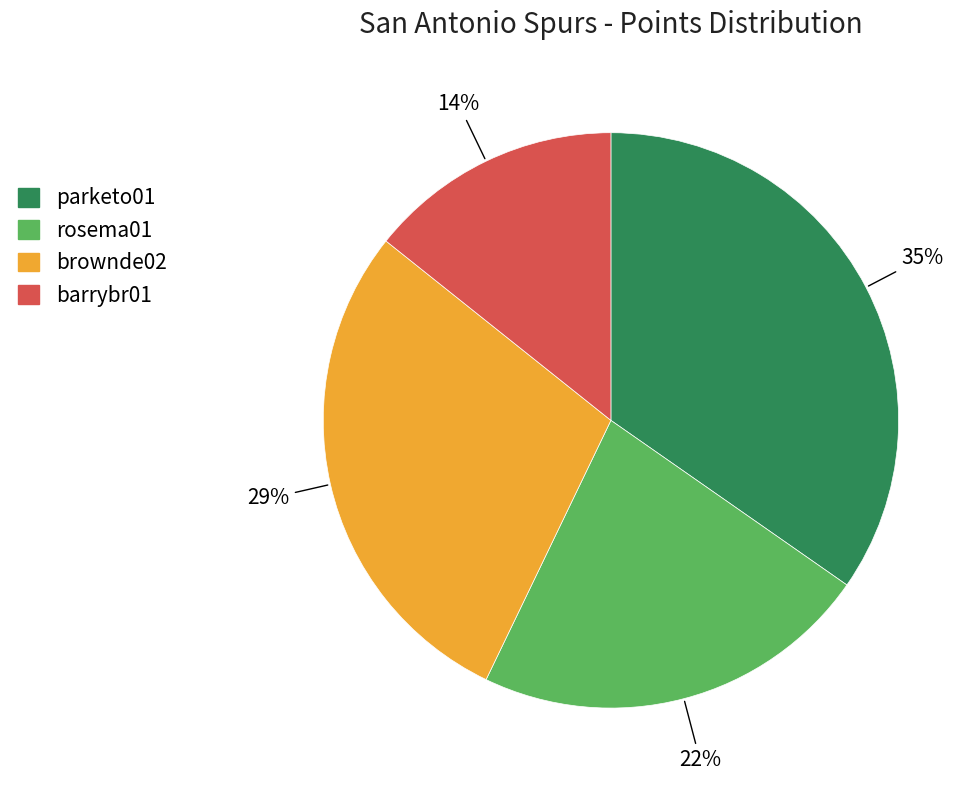

Does any single category account for the majority?

No